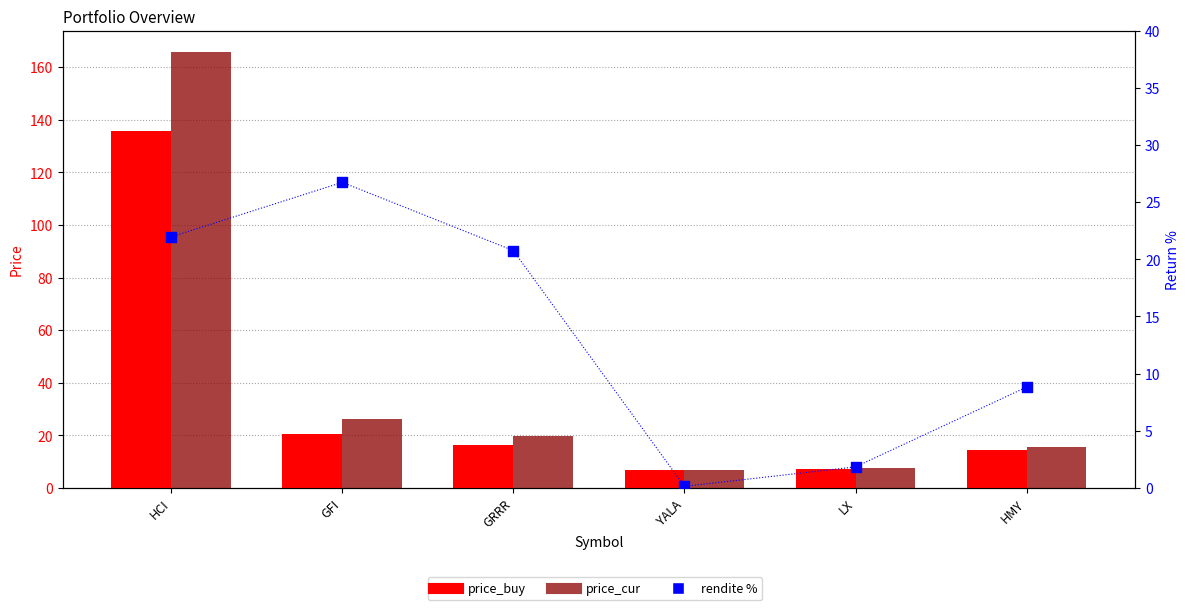

At which category is the sum across all series the highest?

HCI